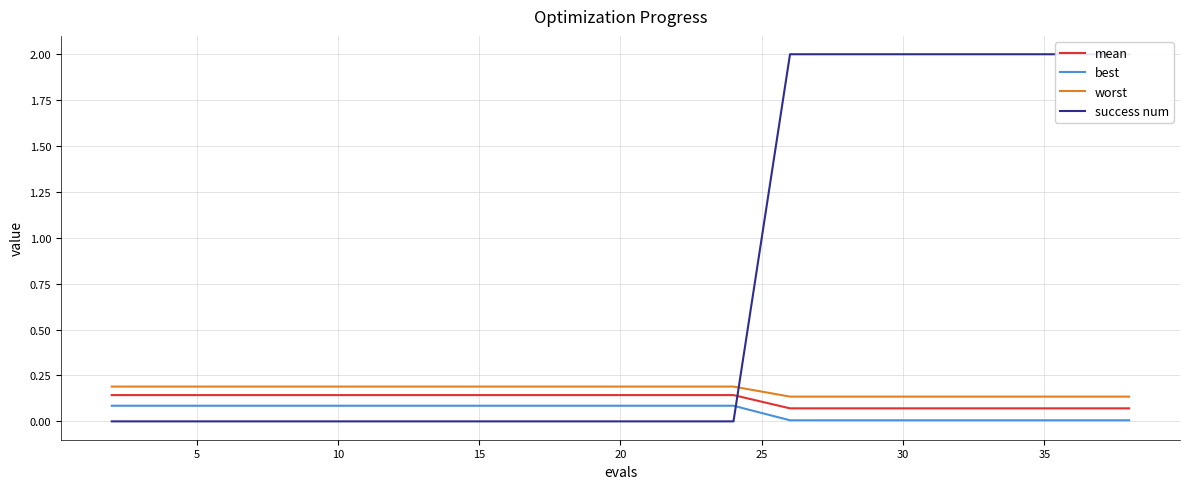

True or false: worst and best intersect in this chart.

False